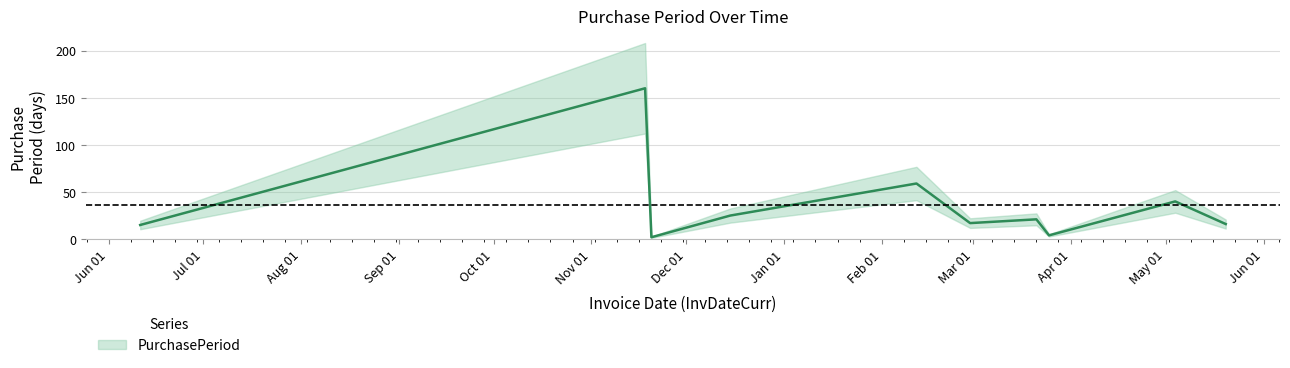

The value at 2015-11-18 is 160. True or false?

True